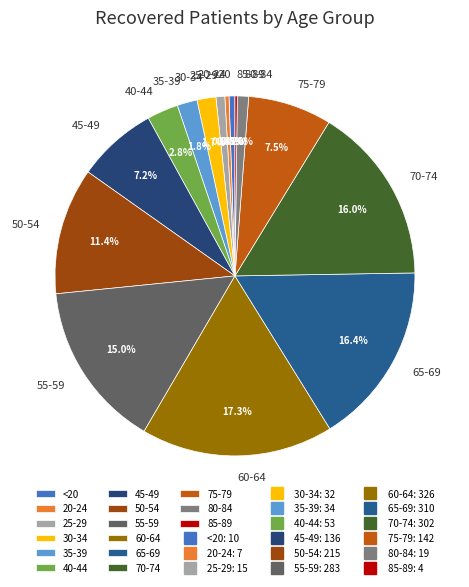

To the nearest percent, what is the difference between the largest and smallest slice percentages?

17%